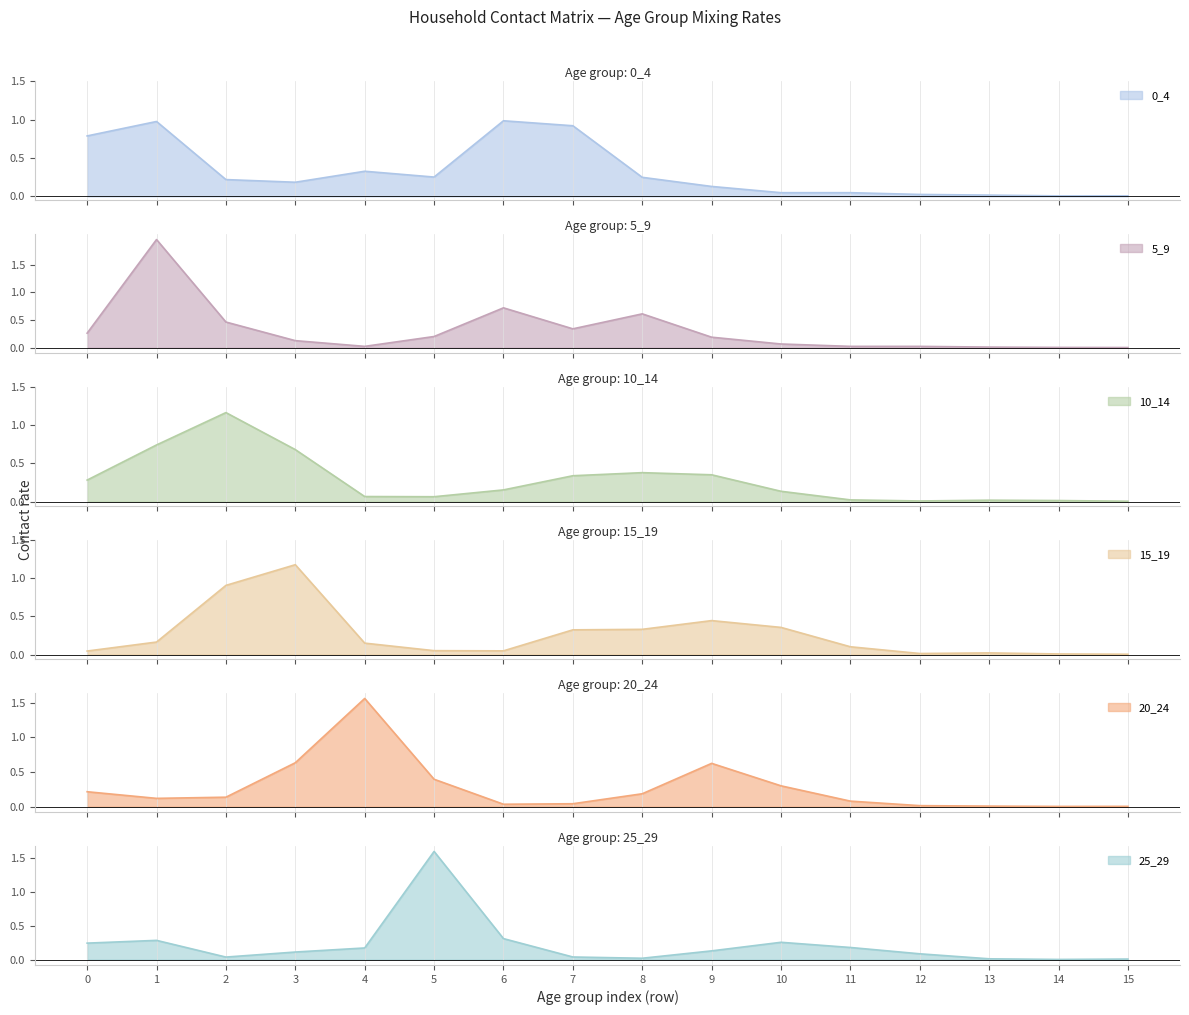

Rank the series by their maximum value, from highest to lowest.

5_9, 25_29, 20_24, 15_19, 10_14, 0_4